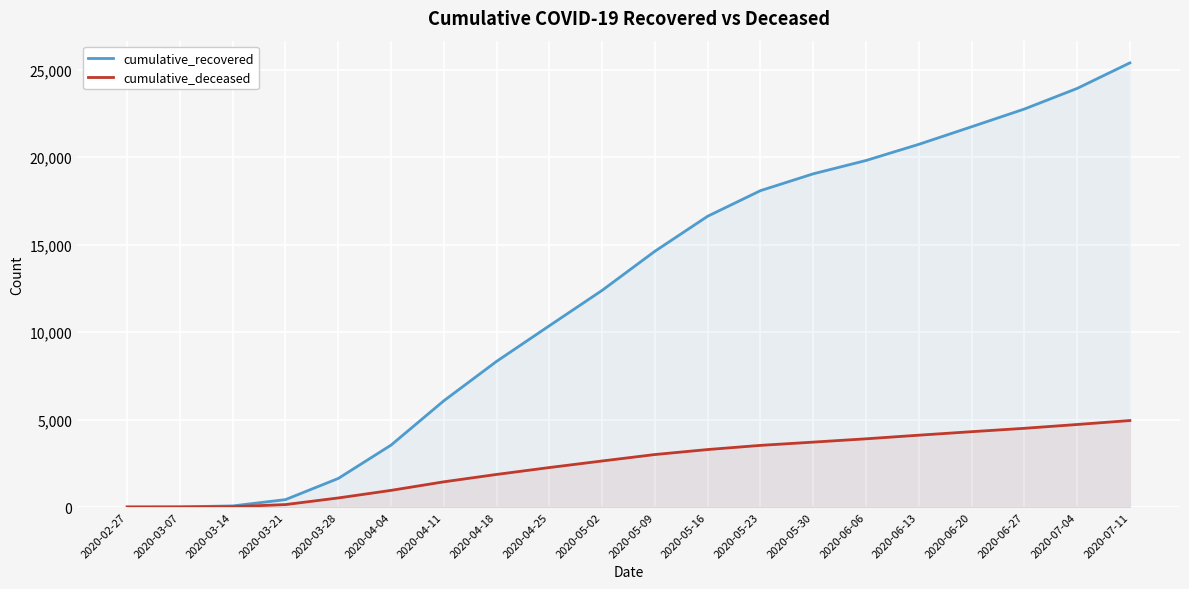

Does the chart display data point markers on the line(s)?

No